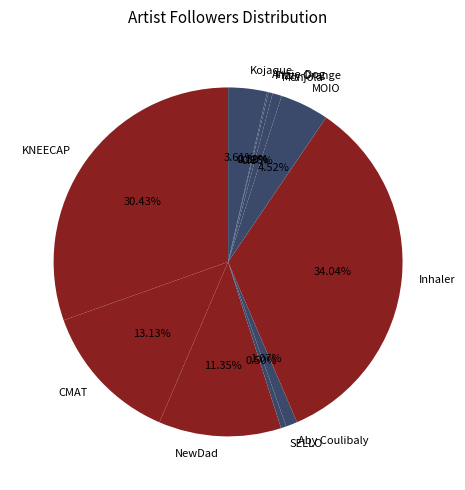

Which slice is the largest?

Inhaler